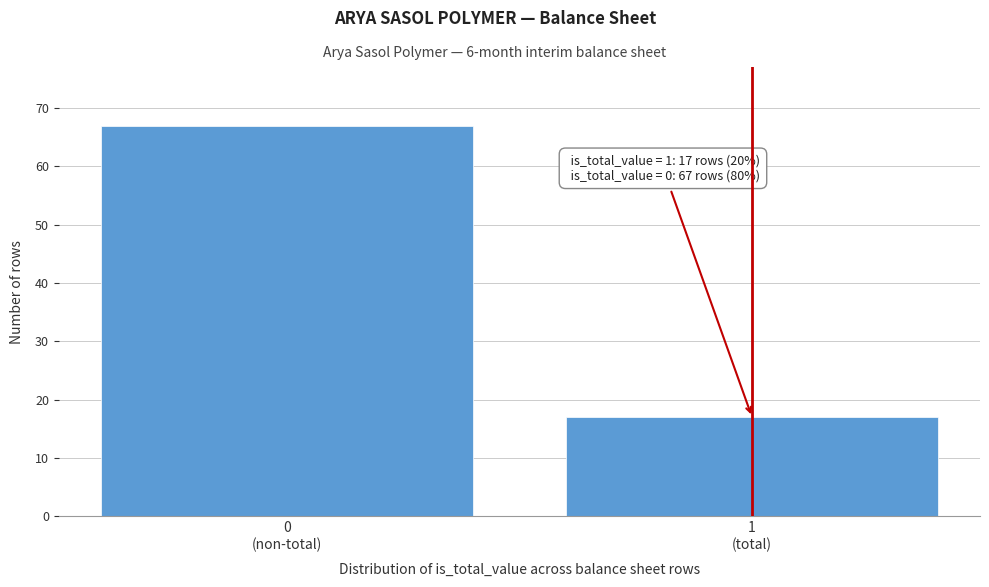

Reading left to right, list all the values displayed in this chart.

67	17